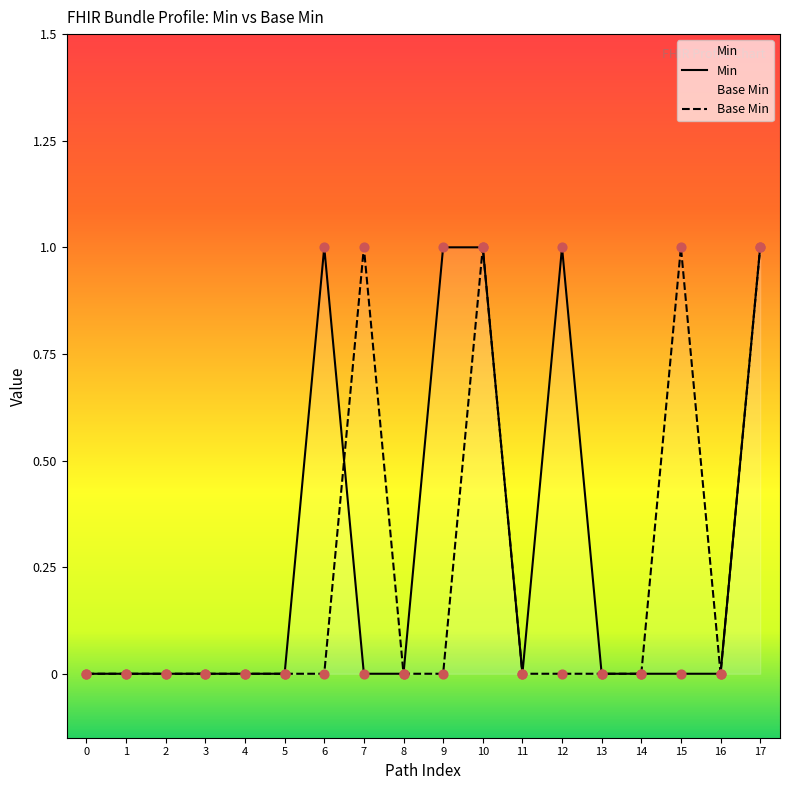

Which series has the largest Y range (max minus min)?

Min